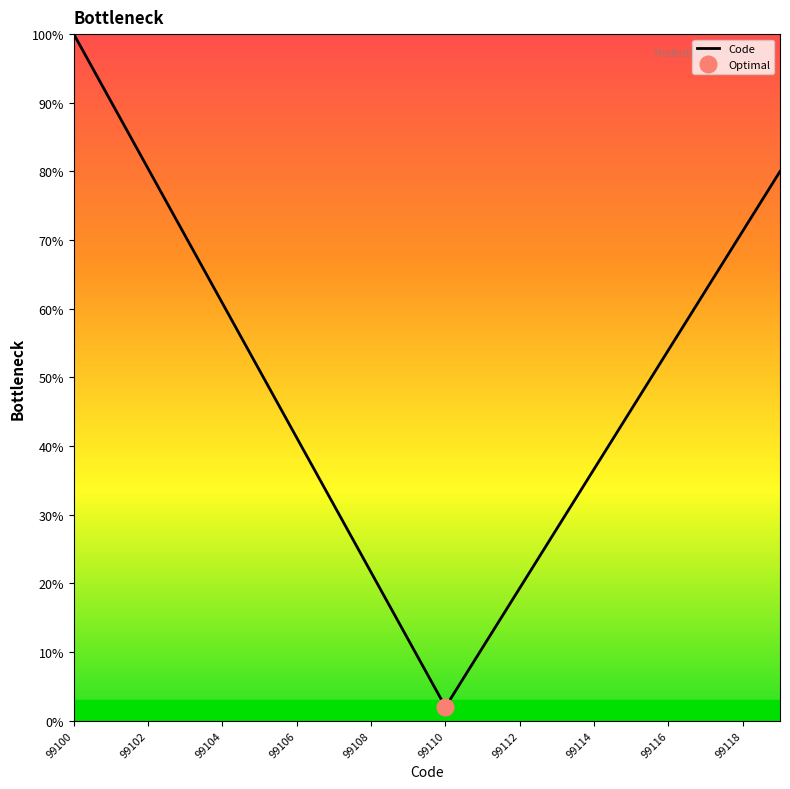

The Code series shows 36.7 at 99114. True or false?

True